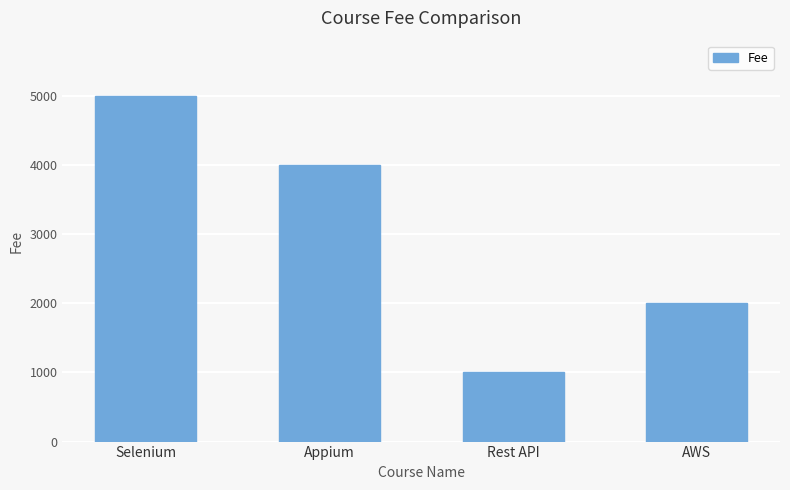

Which has a higher value, Selenium or Appium?

Selenium